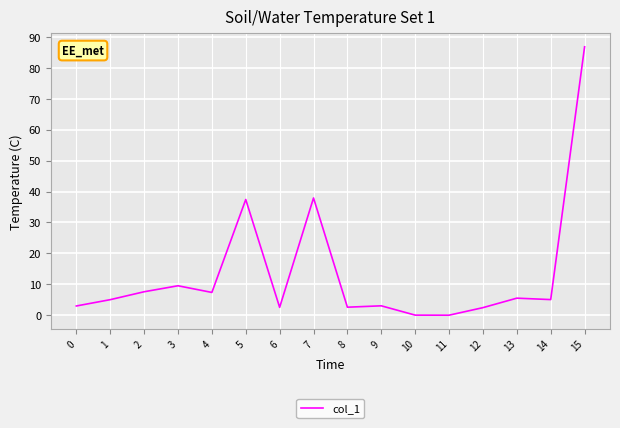

What is the difference between the maximum and minimum values?

86.8